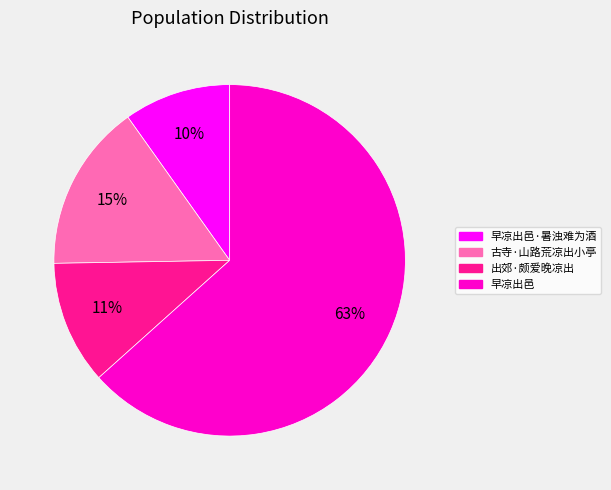

To the nearest percent, what is the difference between the largest and smallest slice percentages?

54%